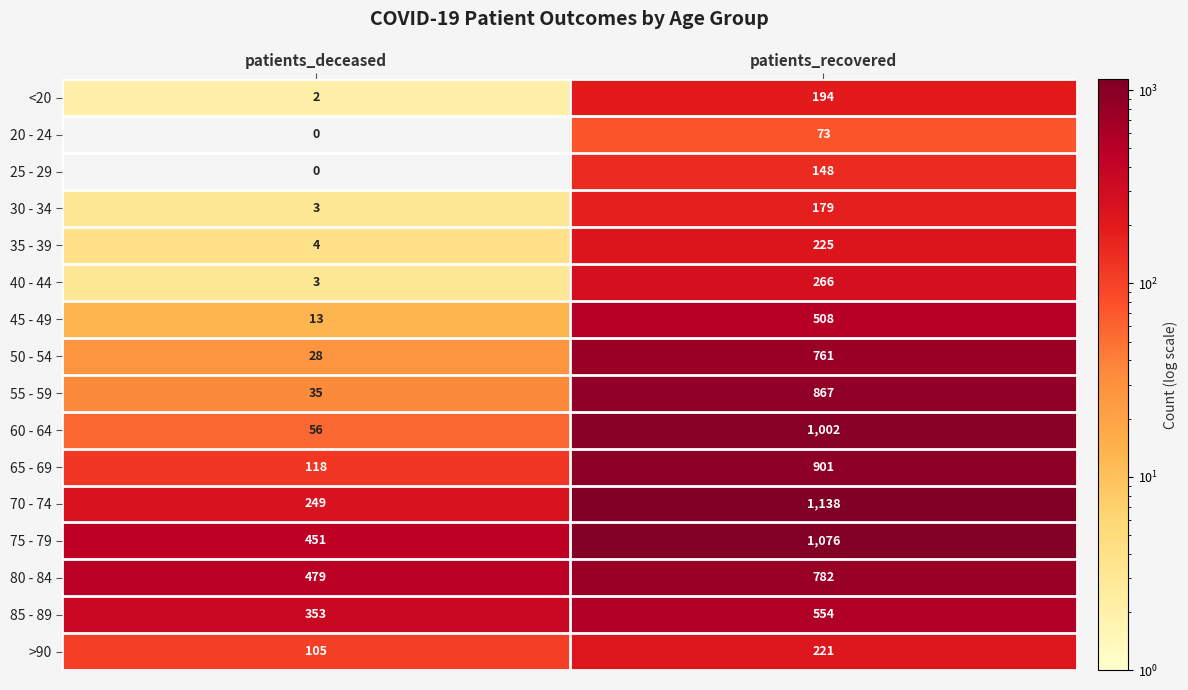

At which category is the sum across all series the highest?

patients_recovered